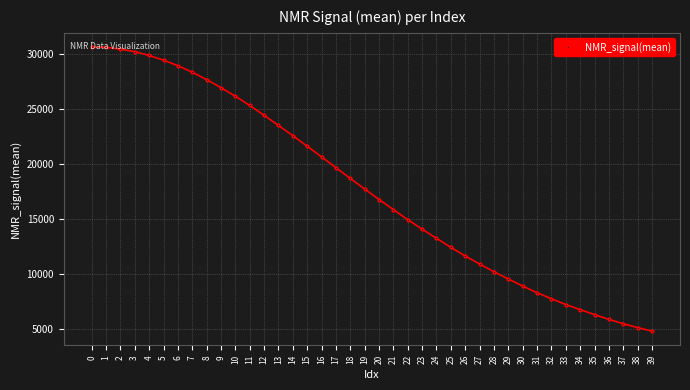

What is the sum of all values?

710210.1